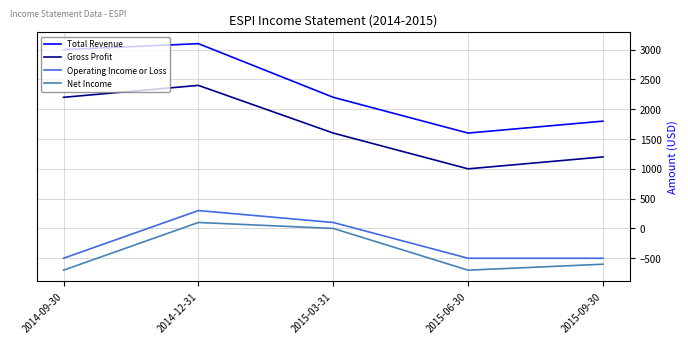

Which series changed the most between 2014-12-31 and 2015-09-30?

Total Revenue